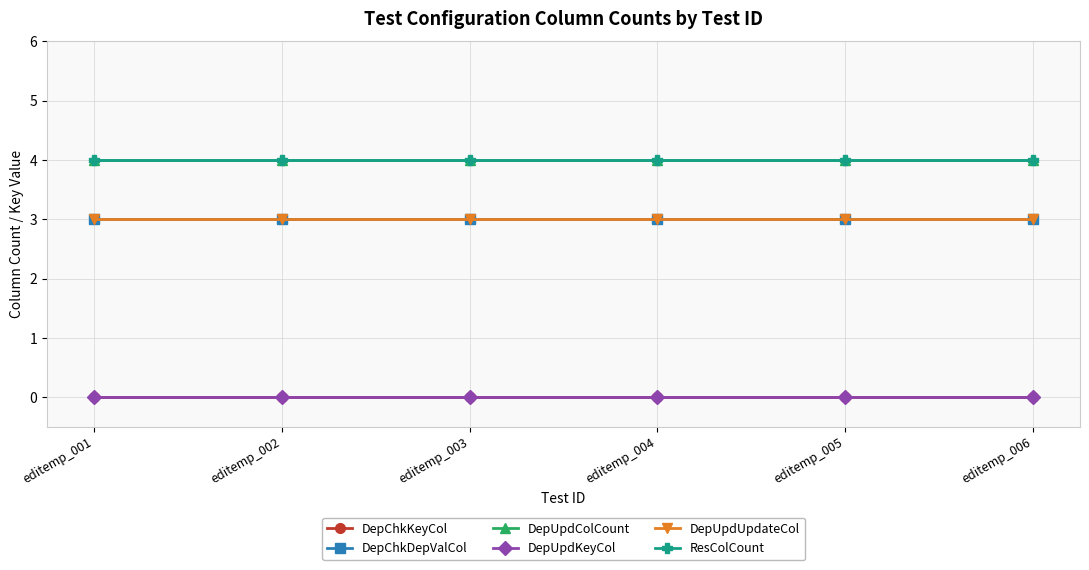

Reading left to right, transcribe all the data shown in this chart.

DepChkKeyCol: 0	0	0	0	0	0
DepChkDepValCol: 3	3	3	3	3	3
DepUpdColCount: 4	4	4	4	4	4
DepUpdKeyCol: 0	0	0	0	0	0
DepUpdUpdateCol: 3	3	3	3	3	3
ResColCount: 4	4	4	4	4	4